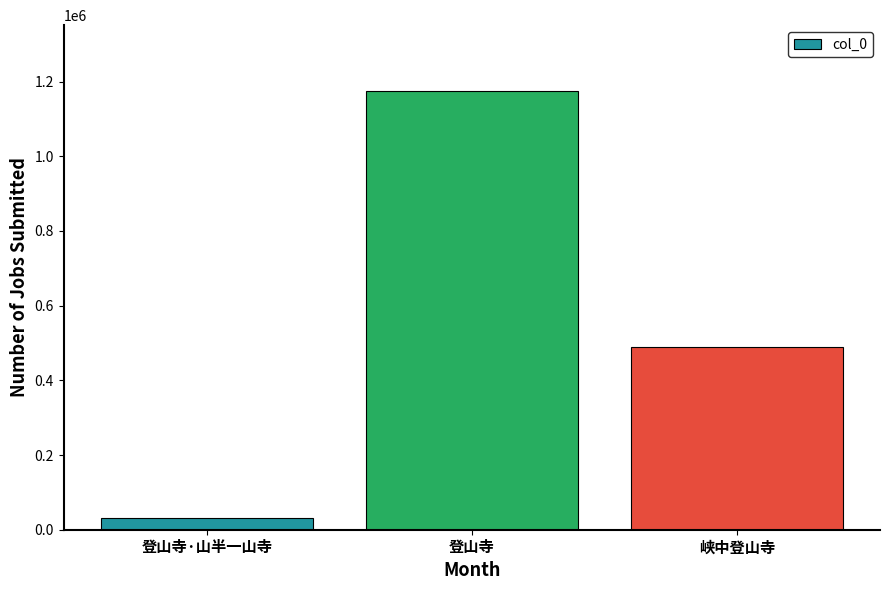

The value at 峡中登山寺 is 490533. True or false?

True